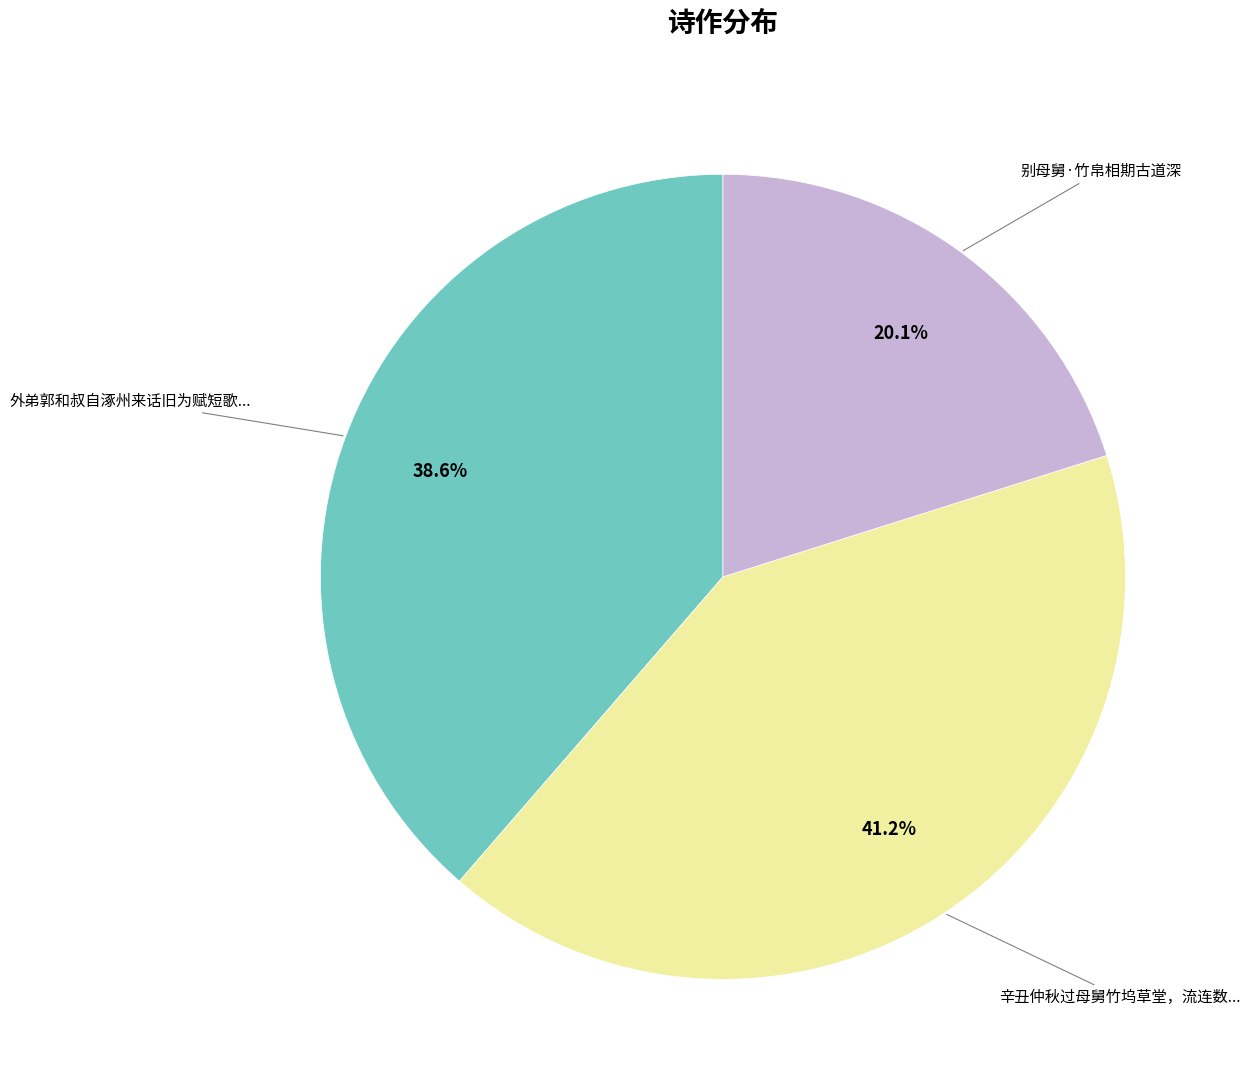

Is there any slice that represents more than half of the pie?

No